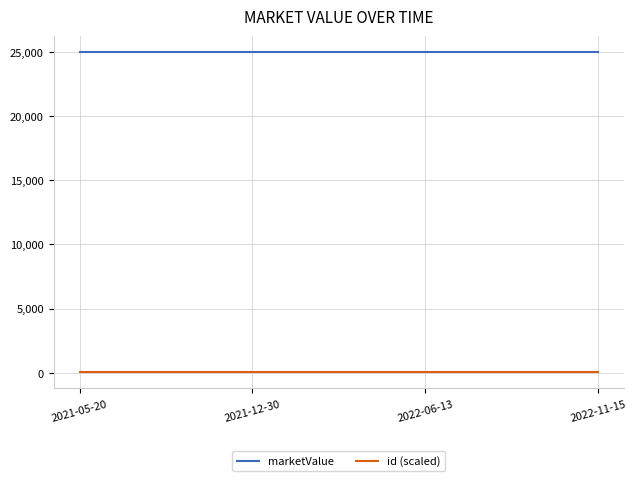

What is the sum of the id (scaled) values at 2022-06-13 and 2022-11-15?

50.1